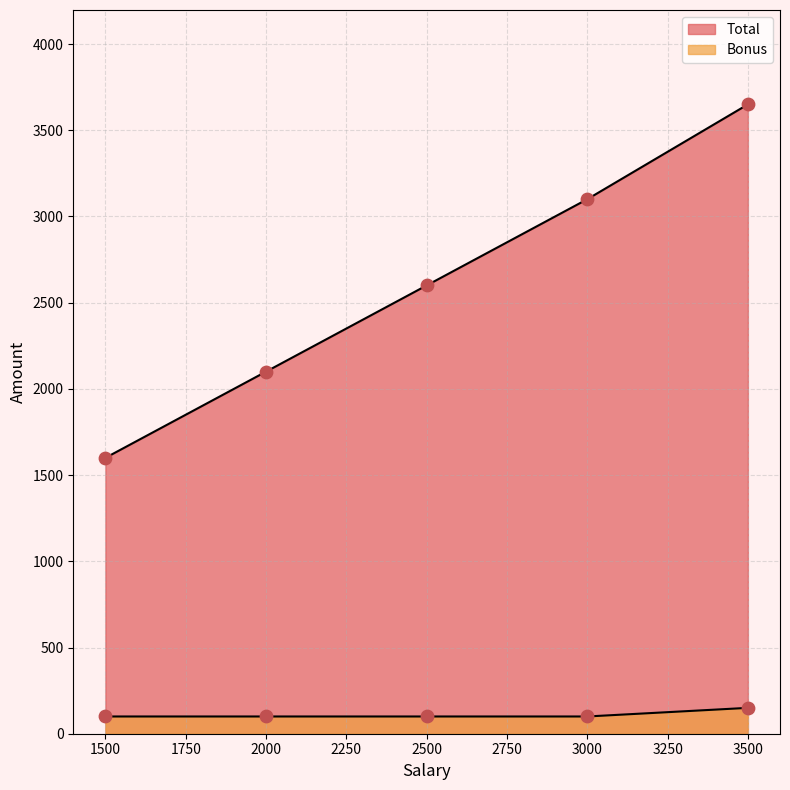

At how many categories does at least one series exceed 1752?

4